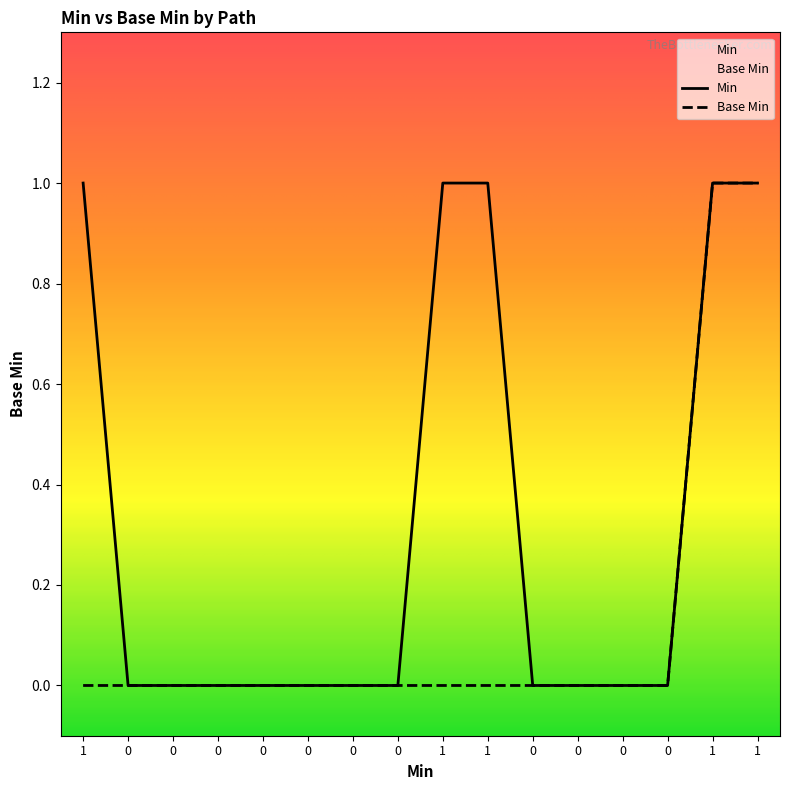

Does the chart display data point markers on the line(s)?

No